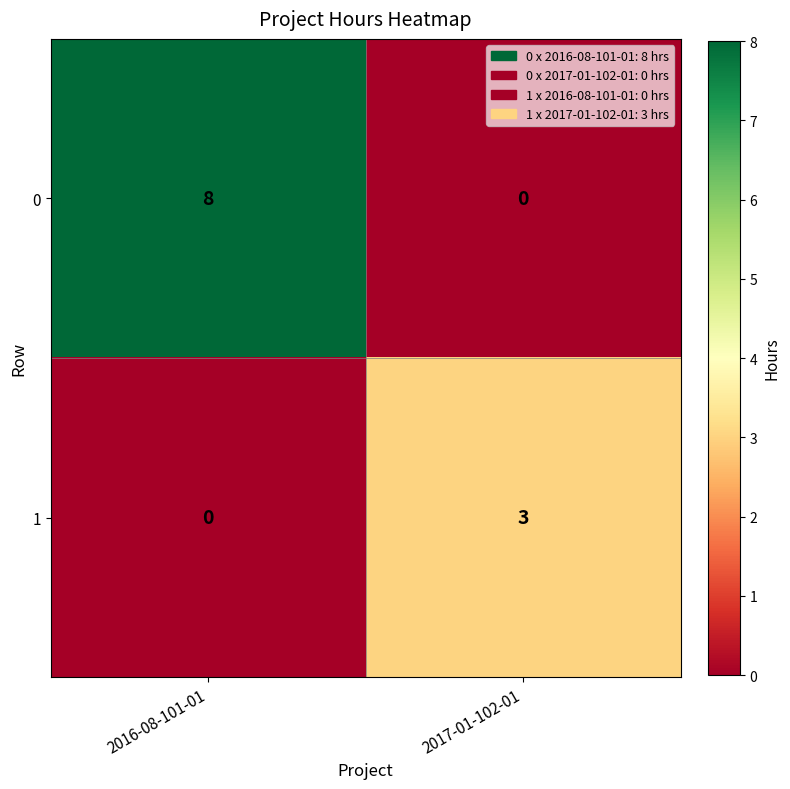

The 0 series shows 0 at 2017-01-102-01. True or false?

True